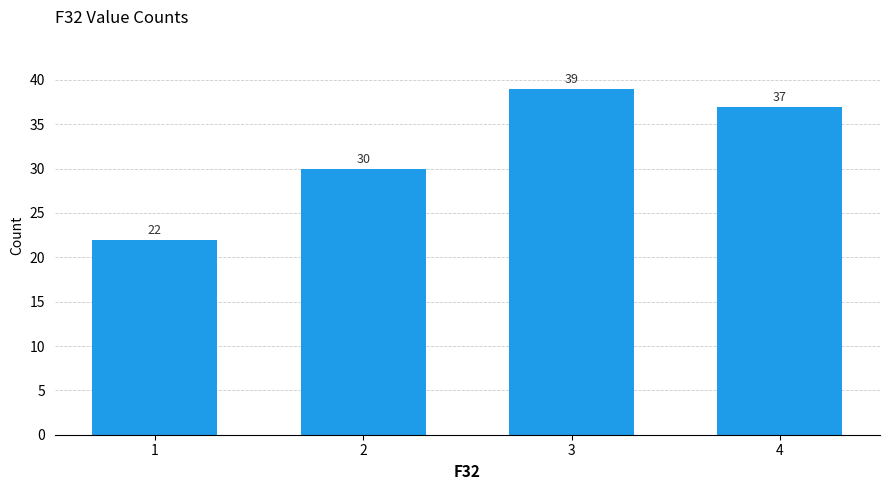

What is the approximate value at 2, to the nearest 5?

30